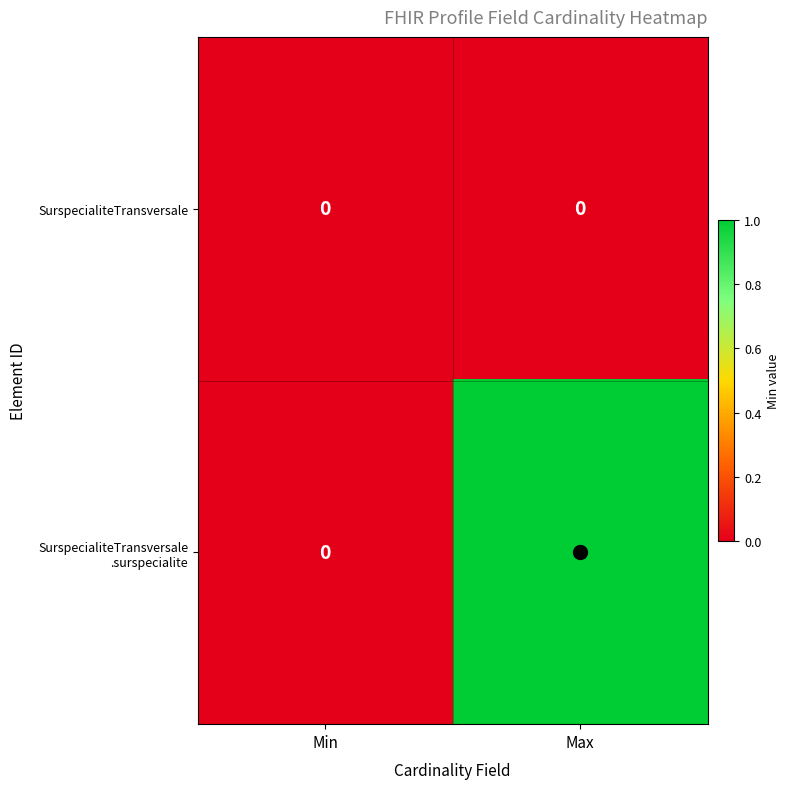

How many distinct data groups are displayed?

2